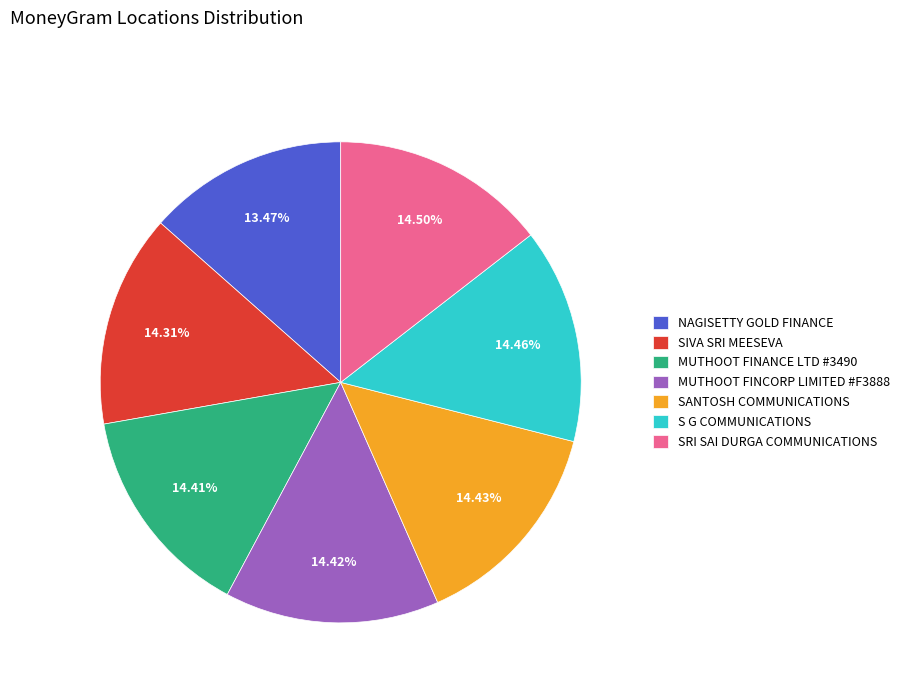

What is the smallest slice in the pie chart?

NAGISETTY GOLD FINANCE